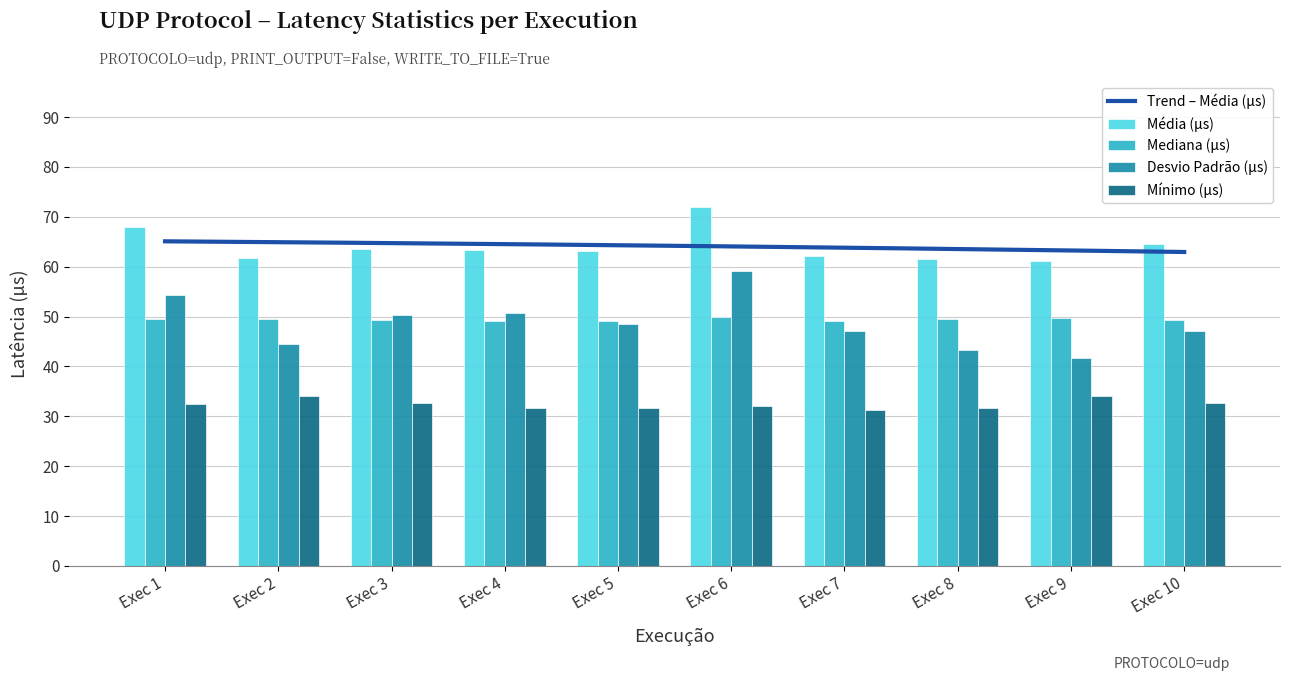

What is the minimum value for Mínimo (µs)?

31.2